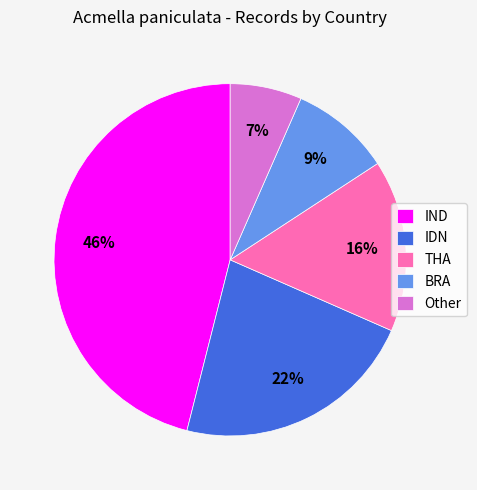

Rank the categories by value from lowest to highest.

Other, BRA, THA, IDN, IND